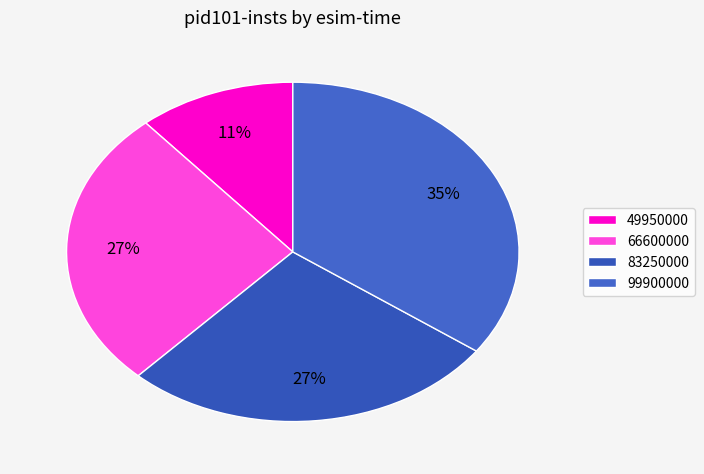

What portion of the pie excludes 66600000?

73.2%